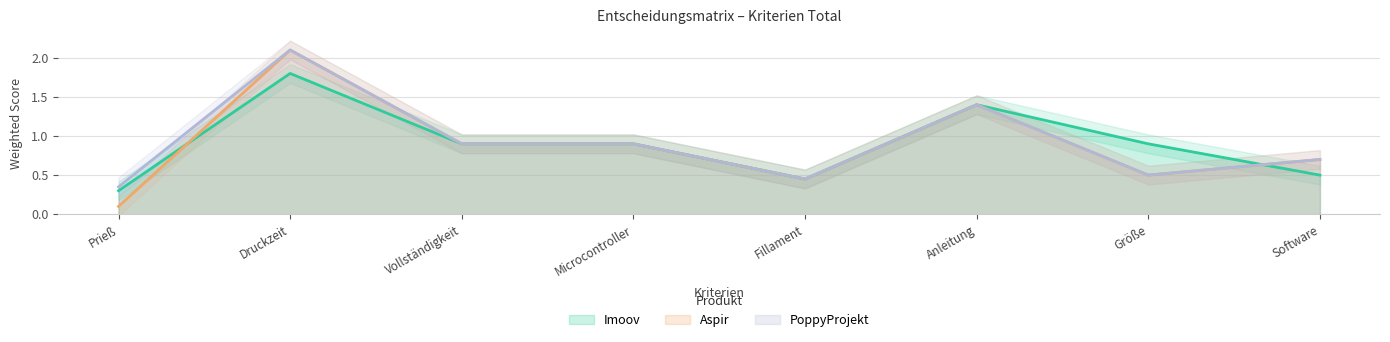

What is the value of the PoppyProjekt point at the 6th from the left?

1.4